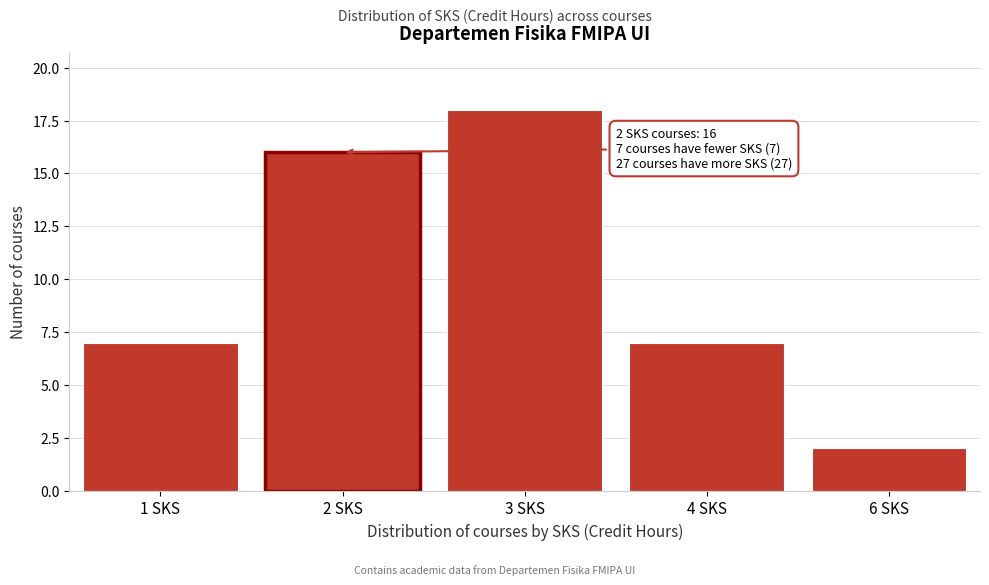

Reading left to right, what are all the values shown in this chart?

1 SKS=7	2 SKS=16	3 SKS=18	4 SKS=7	6 SKS=2